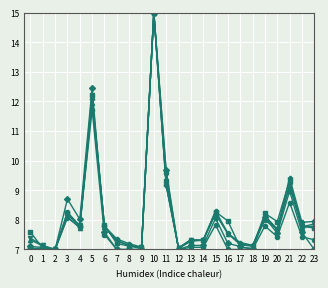

What is the maximum value shown in the chart?

15.0